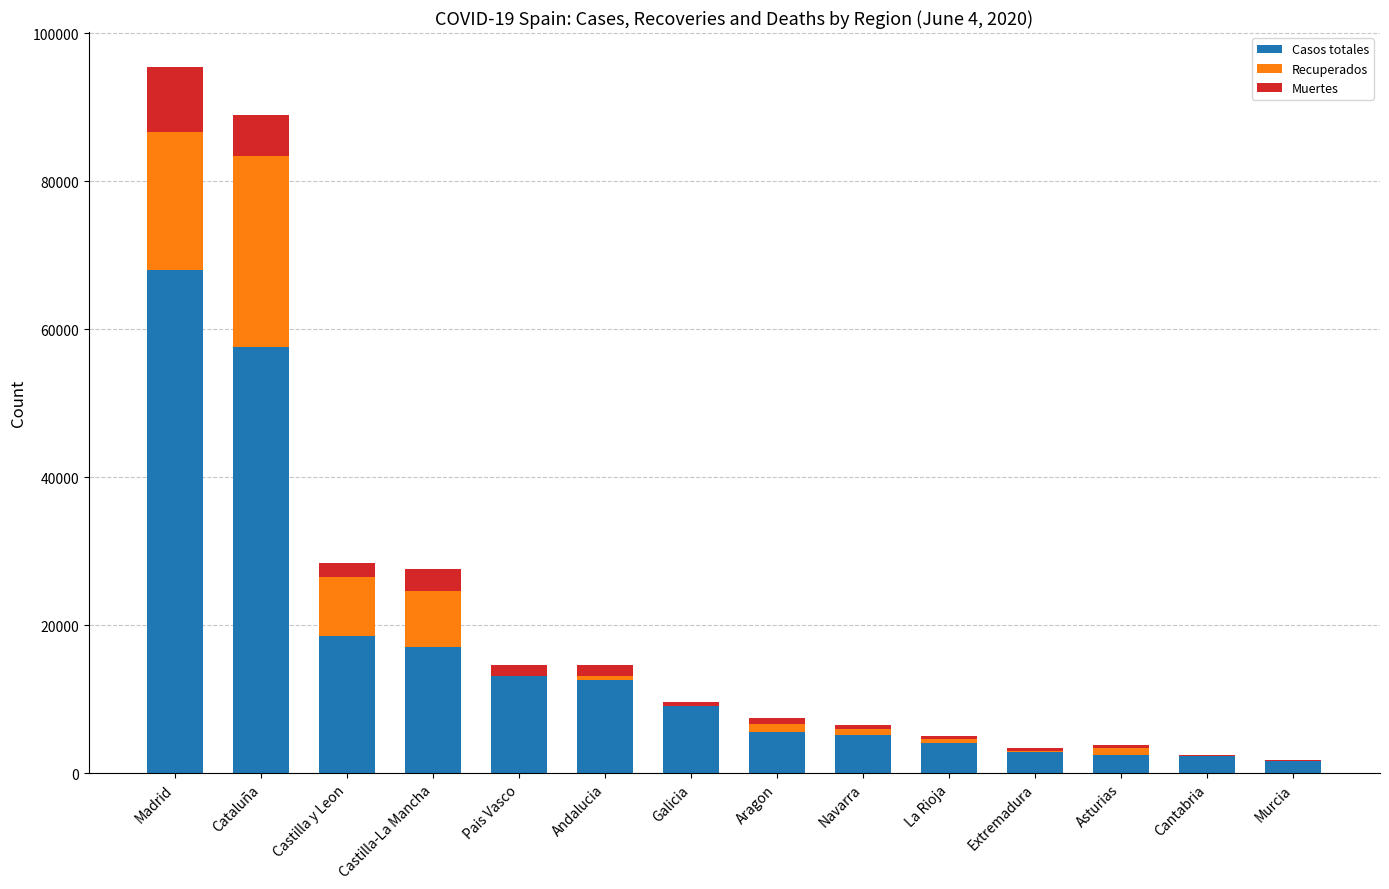

What is the sum of all Casos totales values?

220021